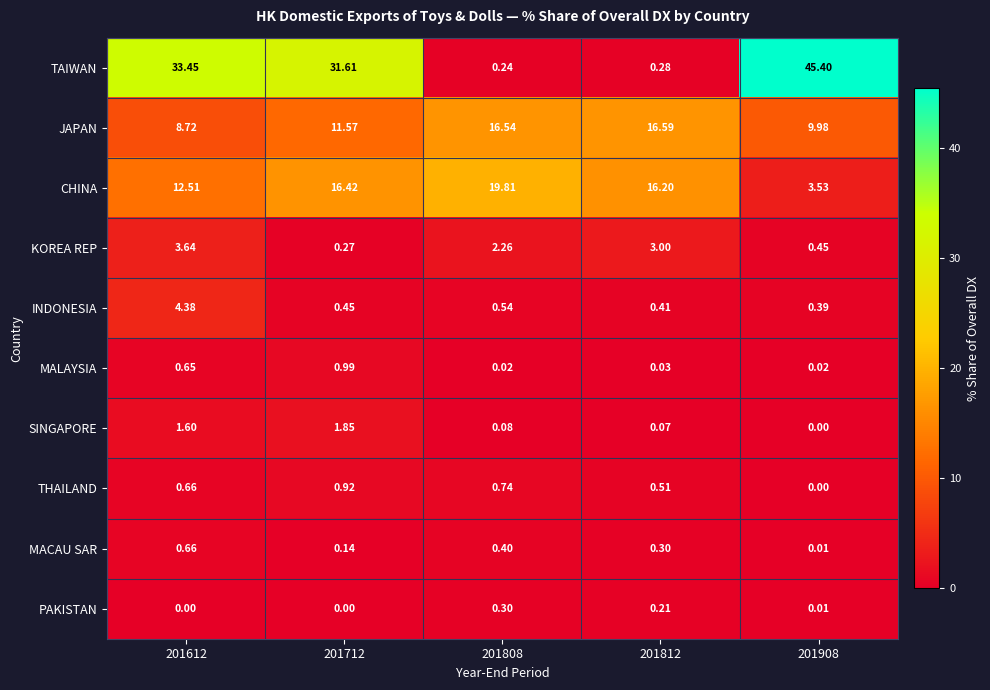

What is the maximum value shown in the chart?

45.4